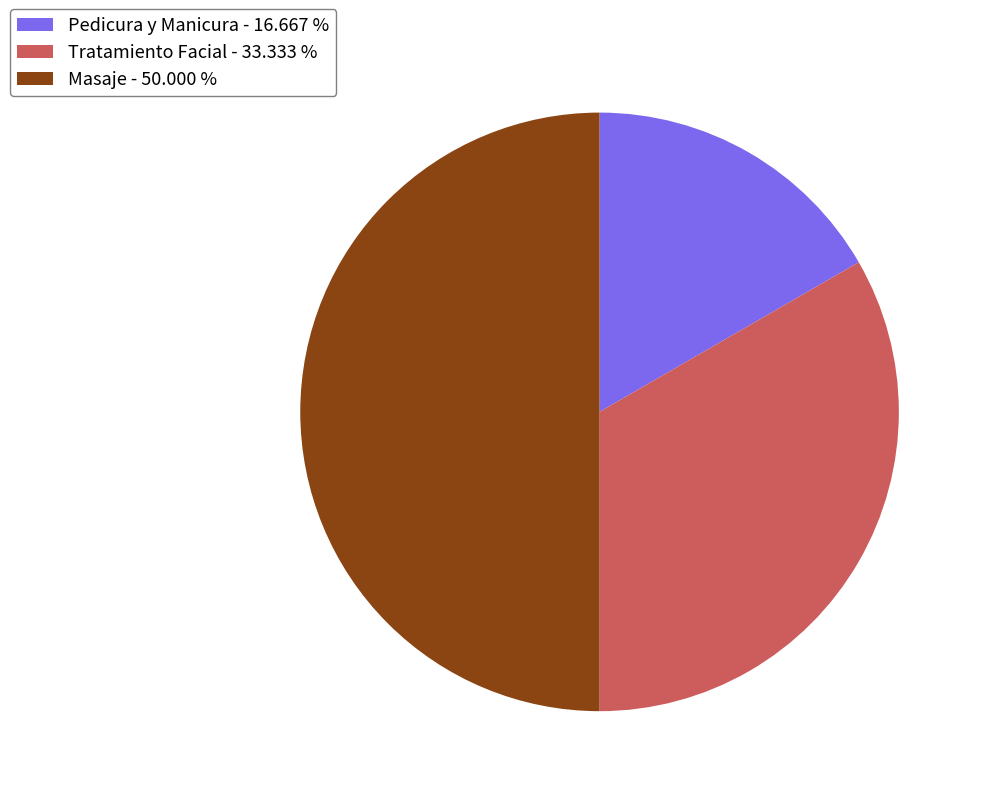

Count the number of slices in the pie.

3